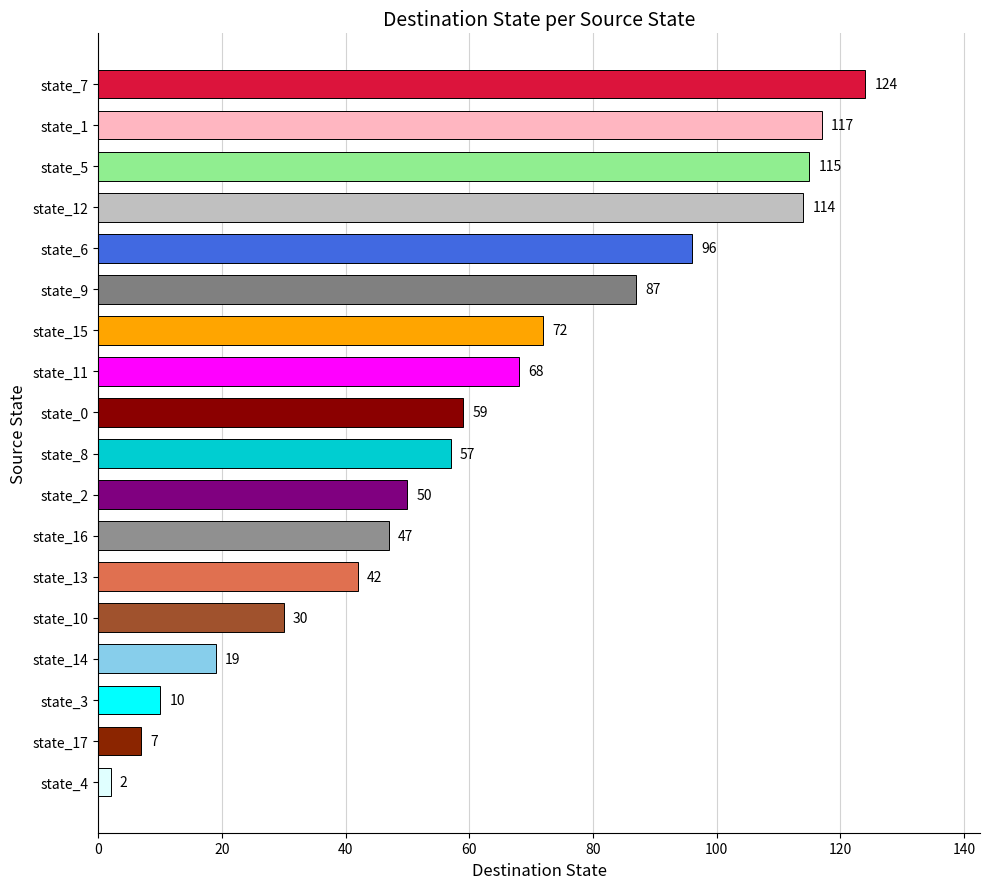

What is the approximate value at state_1, to the nearest 10?

120